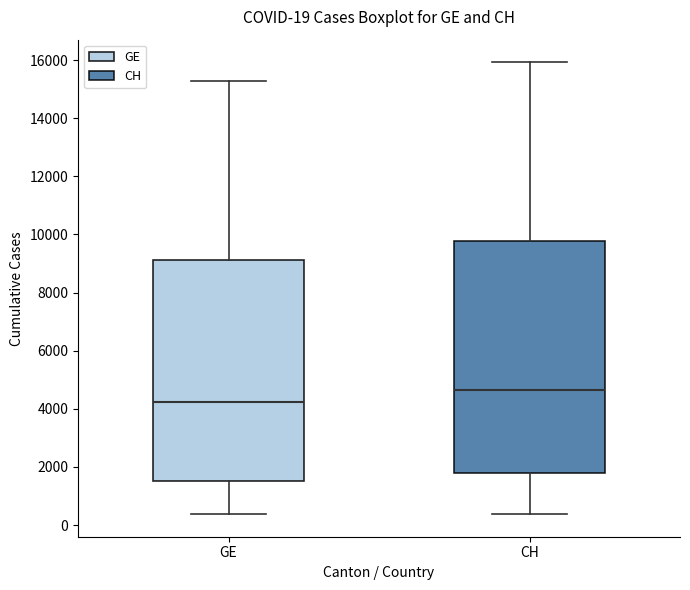

Which box is the tallest, from its lower edge to its upper edge?

CH